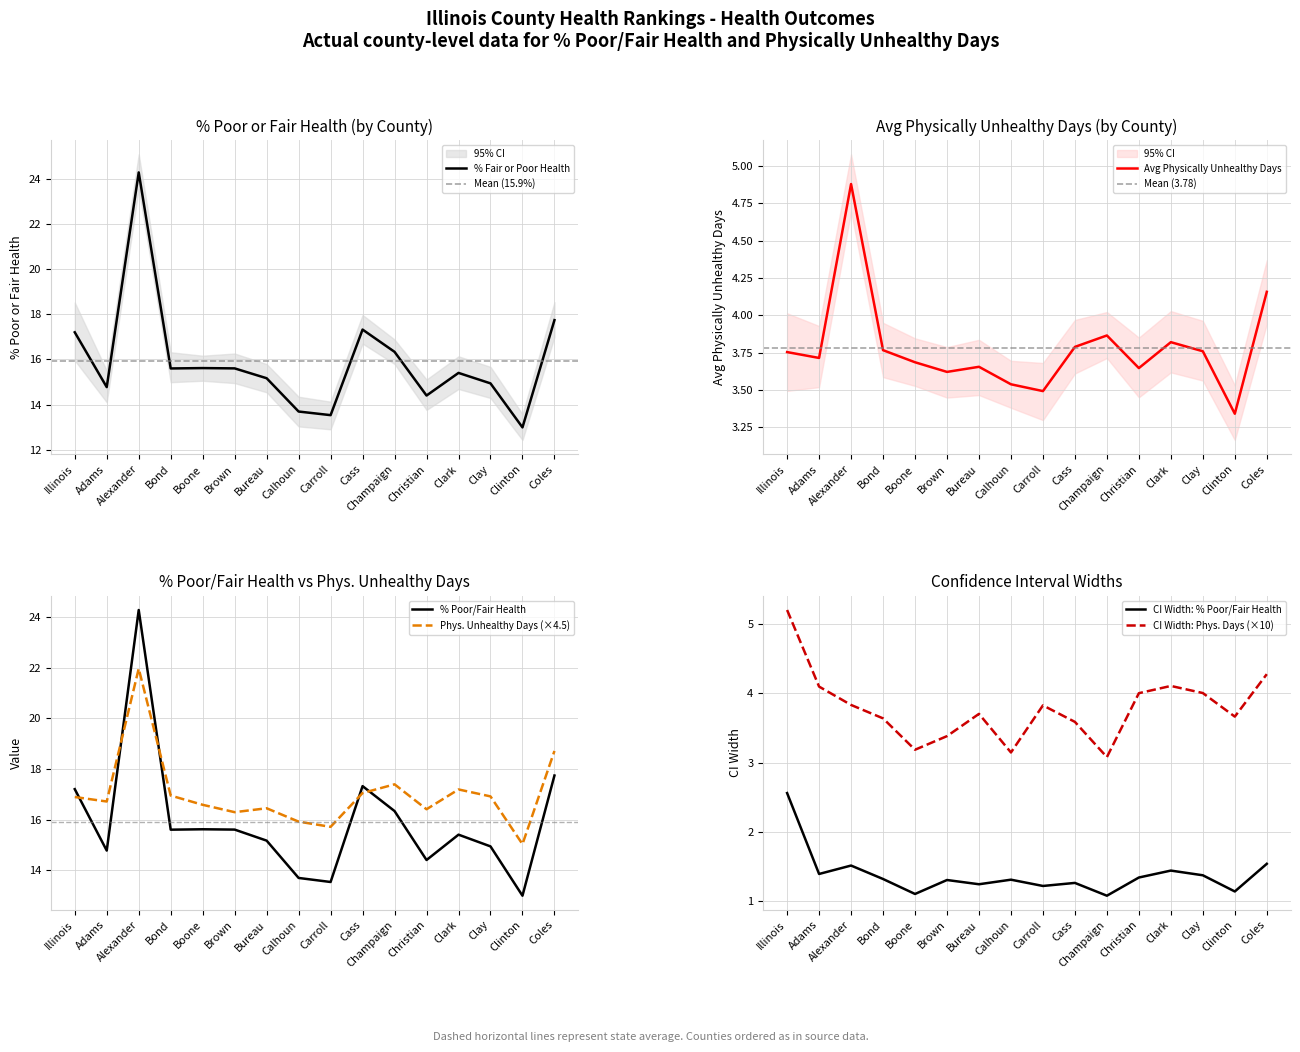

In poor_physical_ci_low, how many points are lower than both neighbors (excluding endpoints)?

5